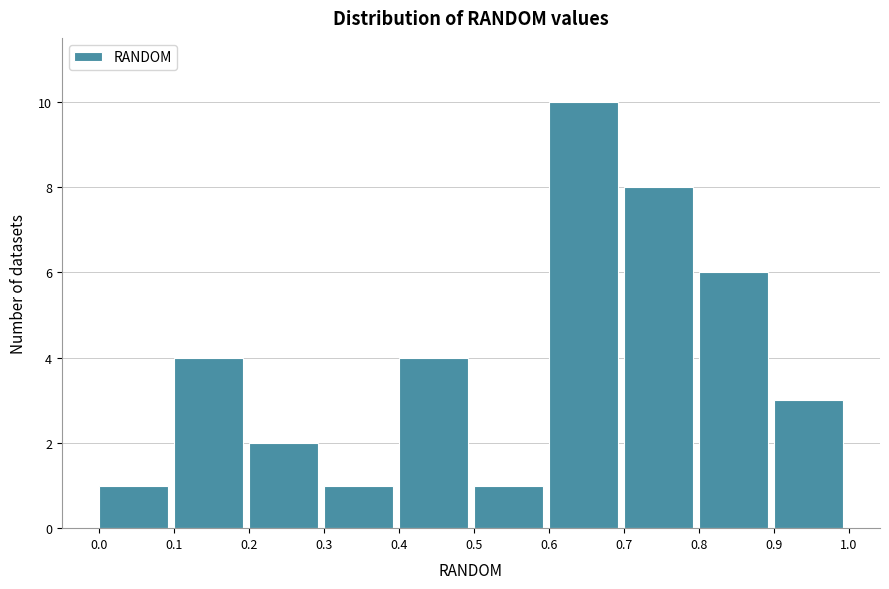

Reading left to right, transcribe this chart: for each bar, give the range it covers on the x-axis and its height. The values are not printed on the chart, so give them approximately, as read against the axis.

0.0 to 0.1: 1
0.1 to 0.2: 4
0.2 to 0.3: 2
0.3 to 0.4: 1
0.4 to 0.5: 4
0.5 to 0.6: 1
0.6 to 0.7: 10
0.7 to 0.8: 8
0.8 to 0.9: 6
0.9 to 1.0: 3